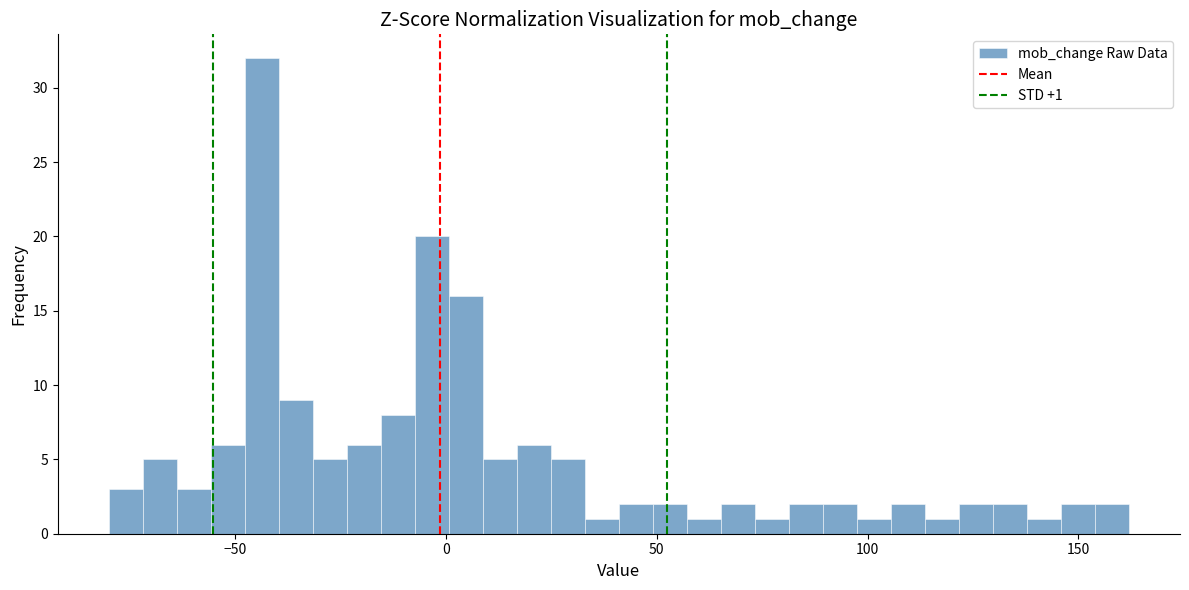

Around what value on the x-axis is the tallest bar? Give the approximate position of its centre, as read against the axis.

-45